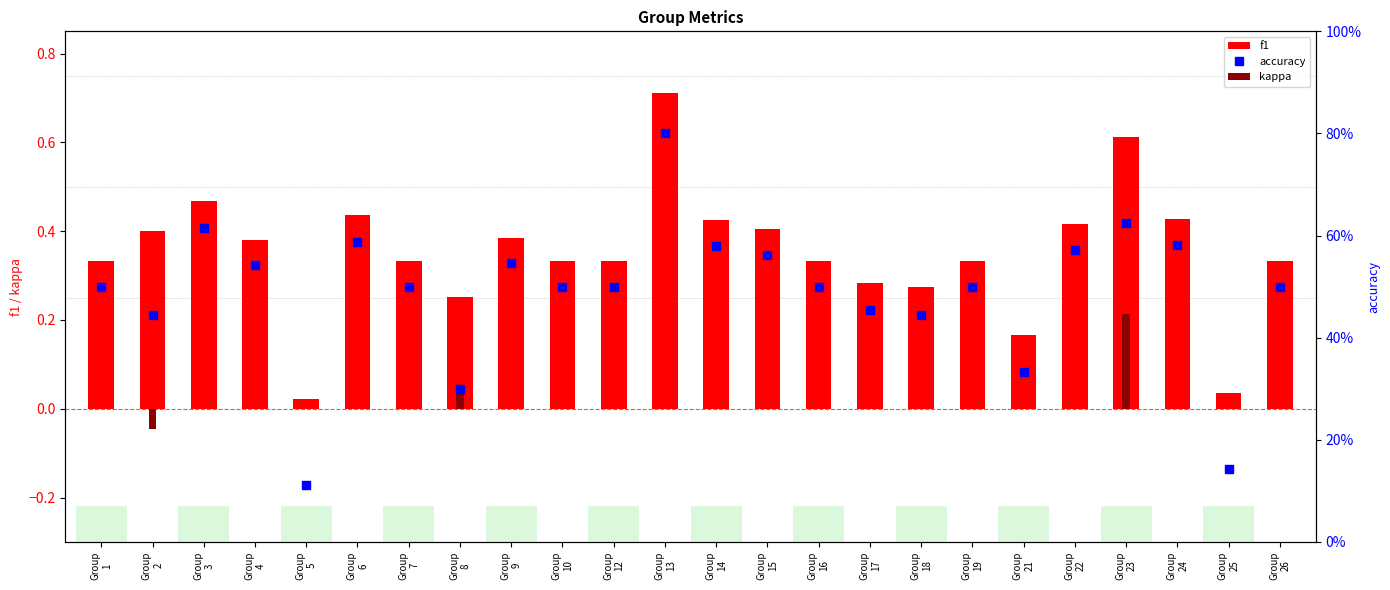

Which series contains the lowest Y value?

kappa